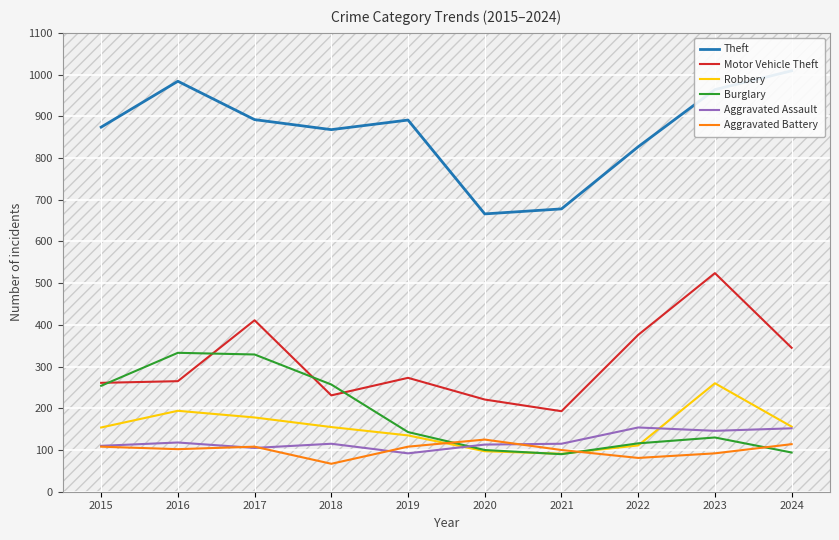

What value does the Robbery series have at 2016?

194